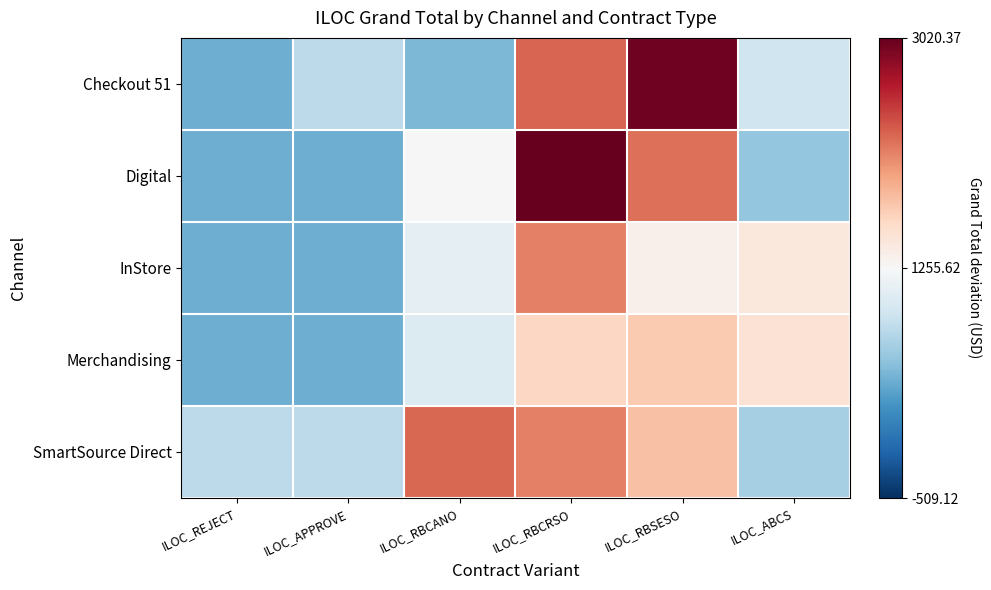

At which category is the sum across all series the highest?

ILOC_RBCRSO